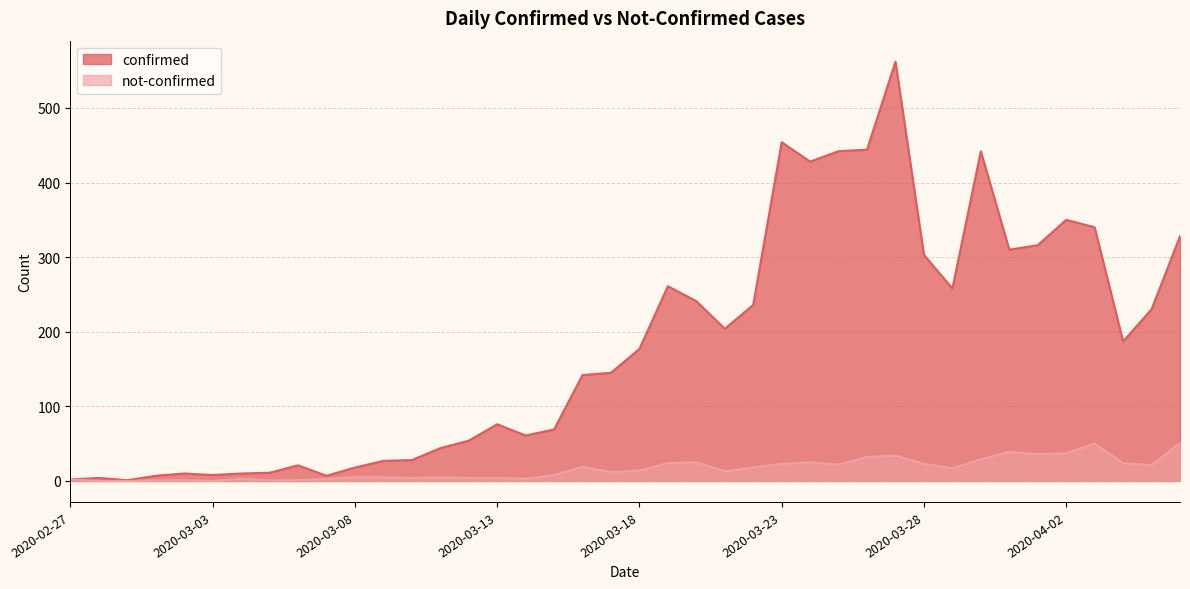

Rank the series by their maximum value, from highest to lowest.

confirmed, not-confirmed